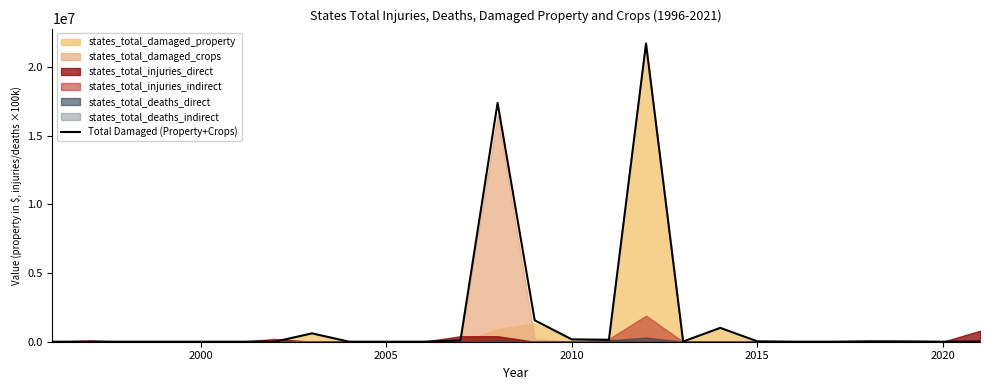

How many data points are above 14000?

12